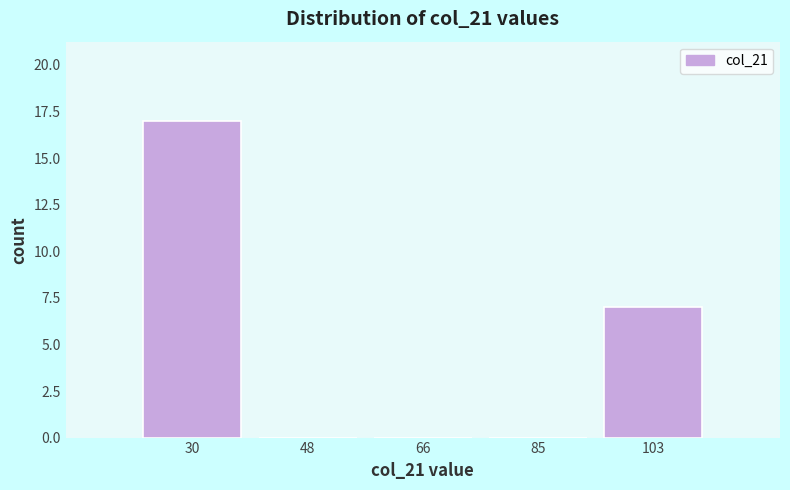

Reading left to right, extract all data points from this chart.

30=17	48=0	66=0	85=0	103=7